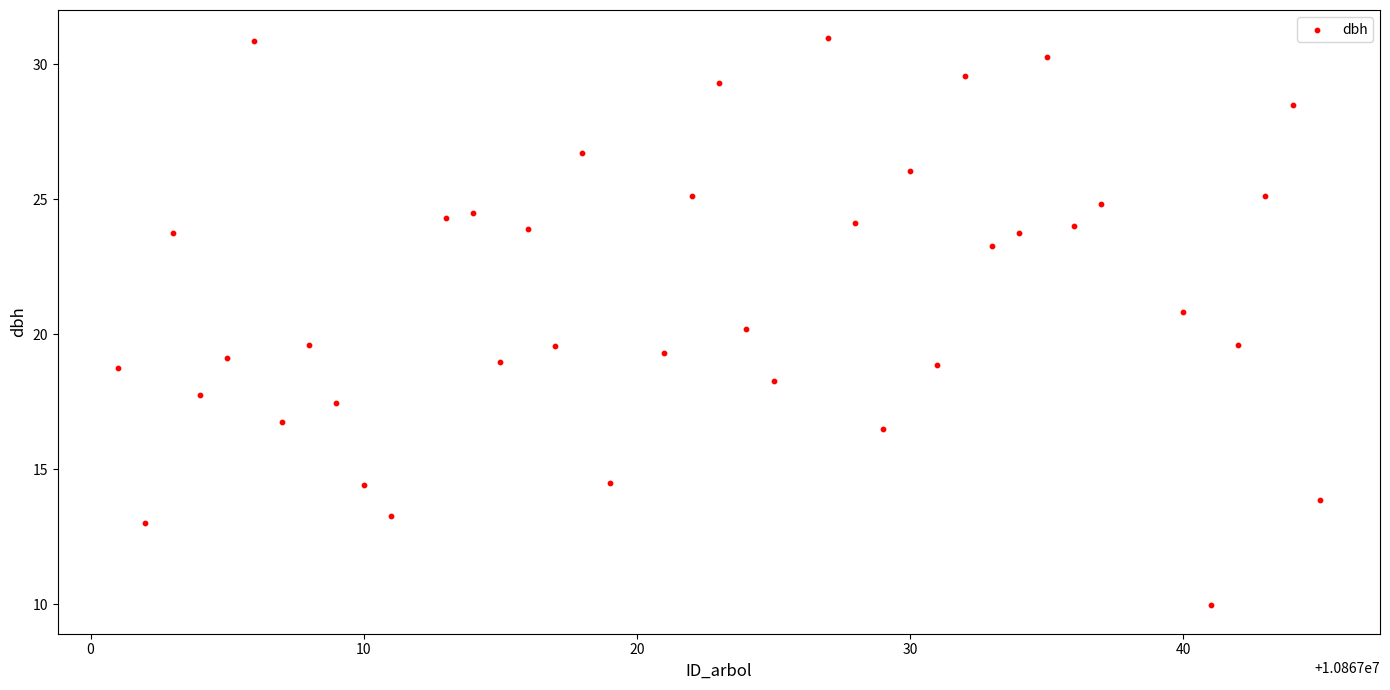

What is the range of X values (max minus min)?

44.0